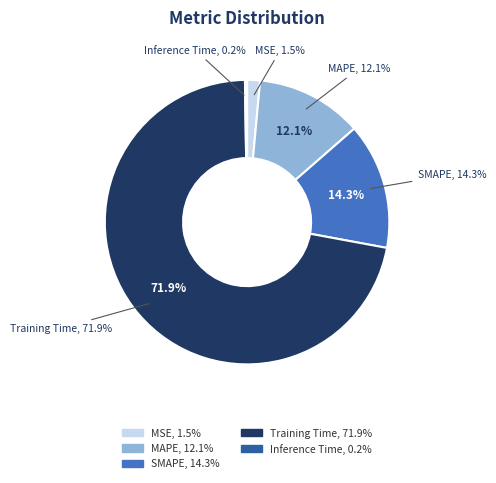

How many segments does this pie chart have?

5